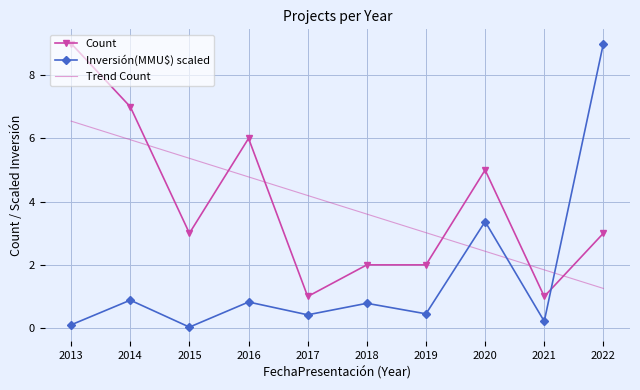

Between which two adjacent categories do Trend Count and Count first intersect?

2014 and 2015